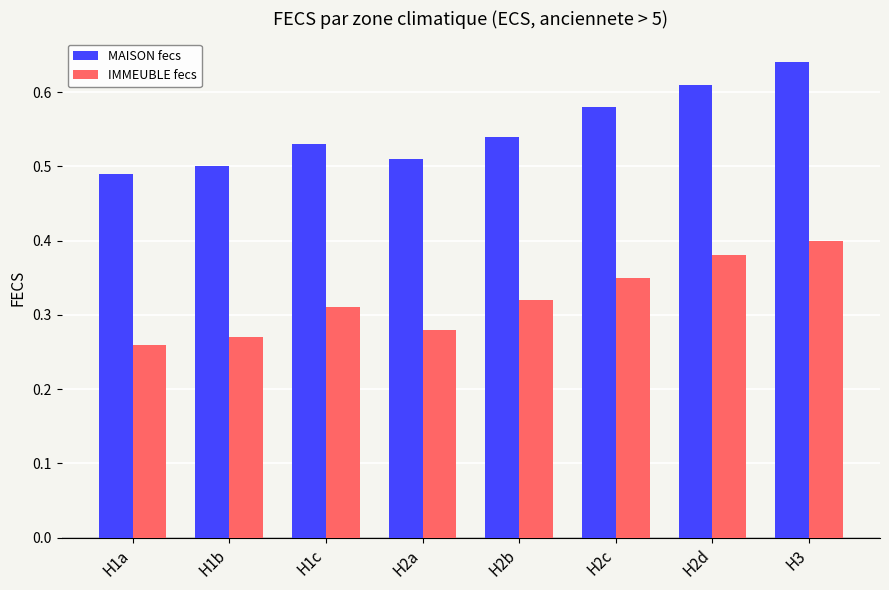

Which label corresponds to the largest value in the chart?

H3